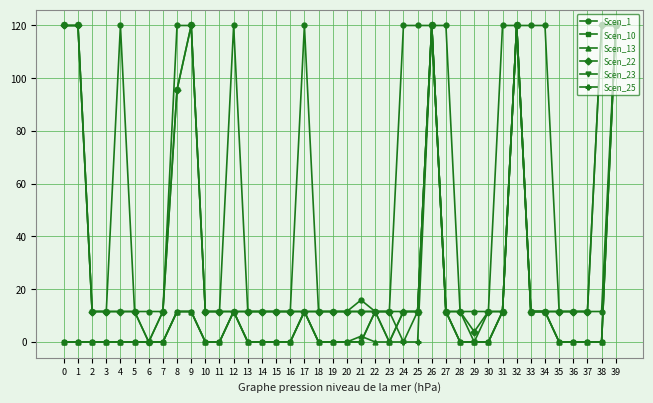

Which series has the largest total across all categories?

Scen_1